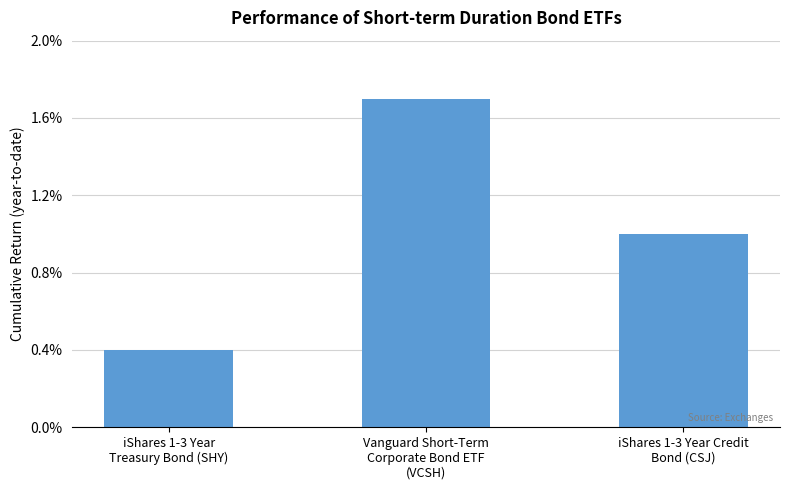

Rank the categories by value from highest to lowest.

Vanguard Short-Term
Corporate Bond ETF
(VCSH), iShares 1-3 Year Credit
Bond (CSJ), iShares 1-3 Year
Treasury Bond (SHY)